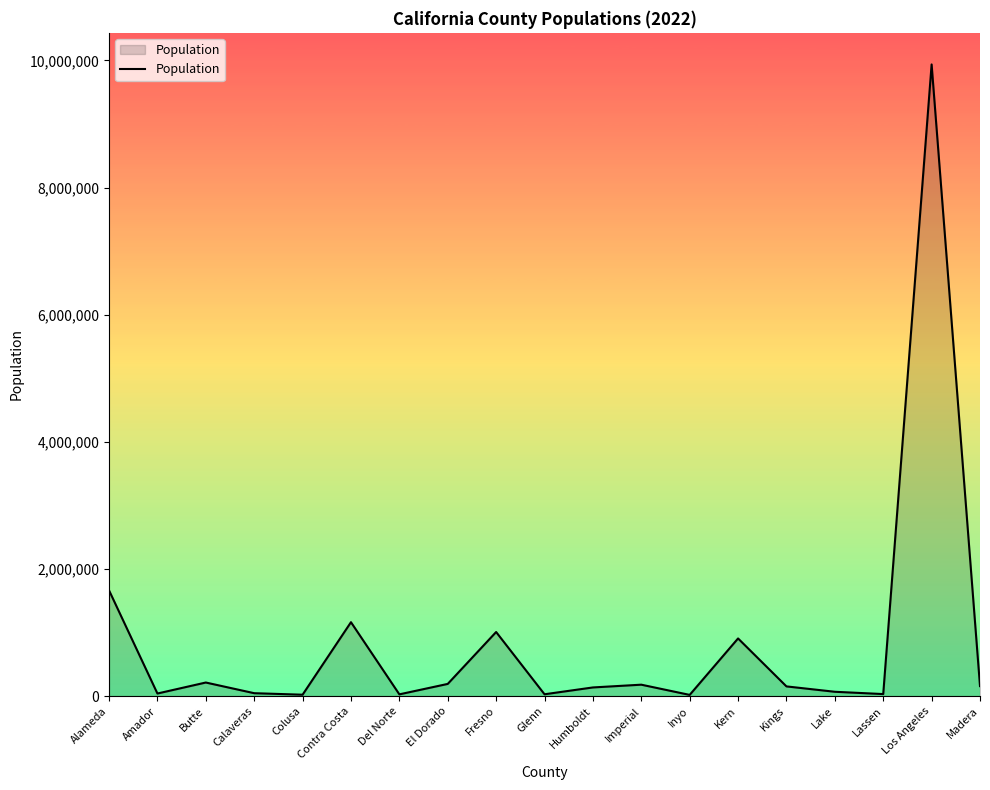

How many interior local valleys (lower than both neighbors) does the data have?

6